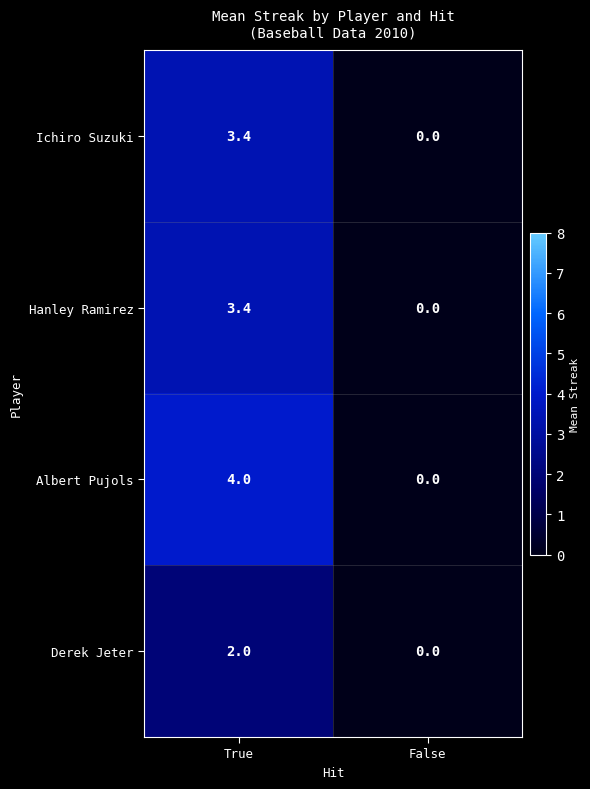

Which series has the largest total across all categories?

Albert Pujols